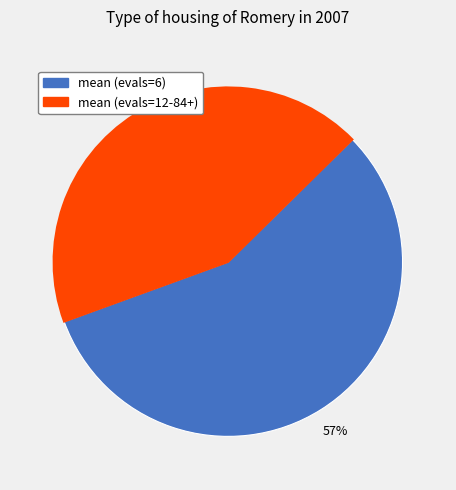

To the nearest percent, what is the combined percentage of mean (evals=6) and mean (evals=12-84+)?

100%